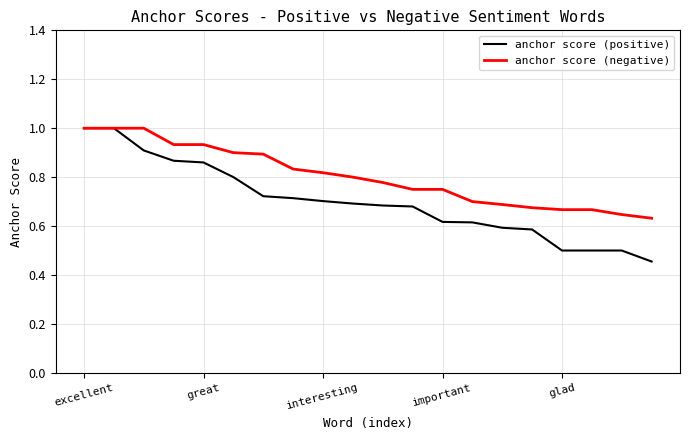

List the series in order of their overall mean, lowest first.

anchor score (positive), anchor score (negative)